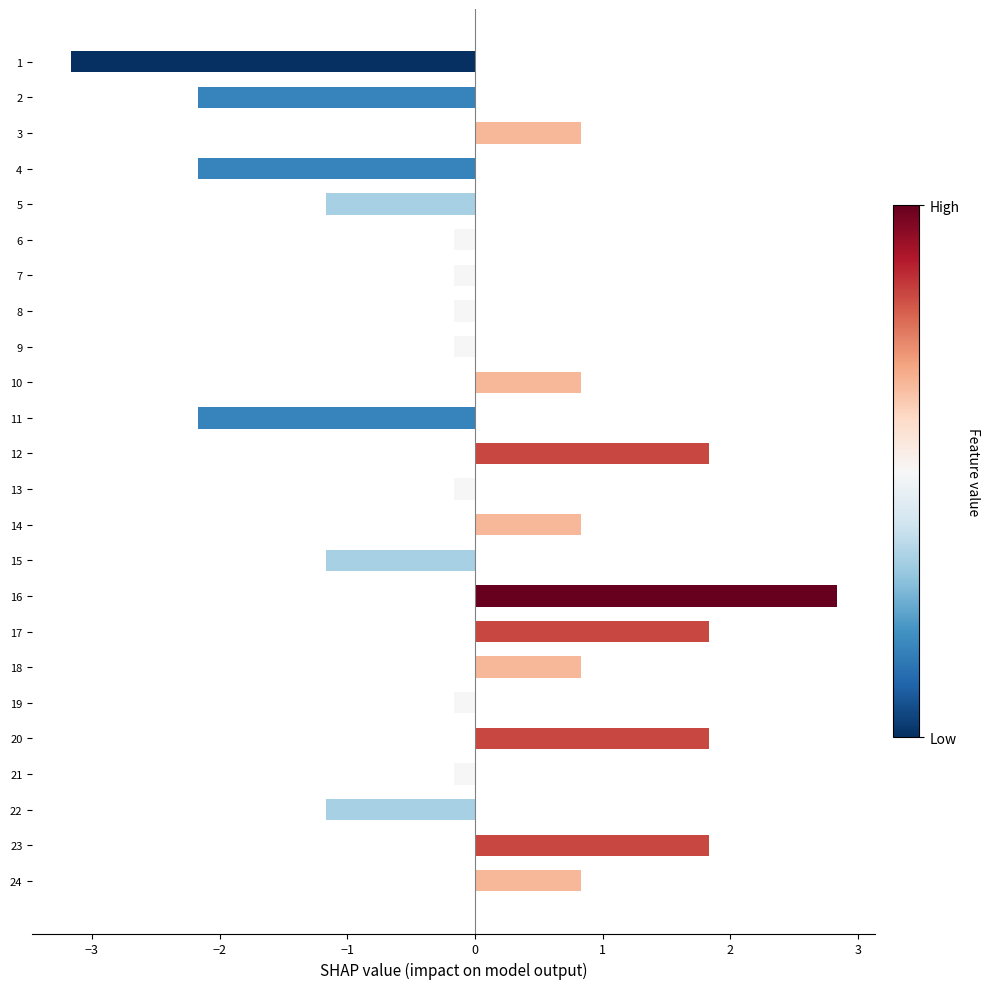

What is the difference between the second highest and minimum values?

5.0